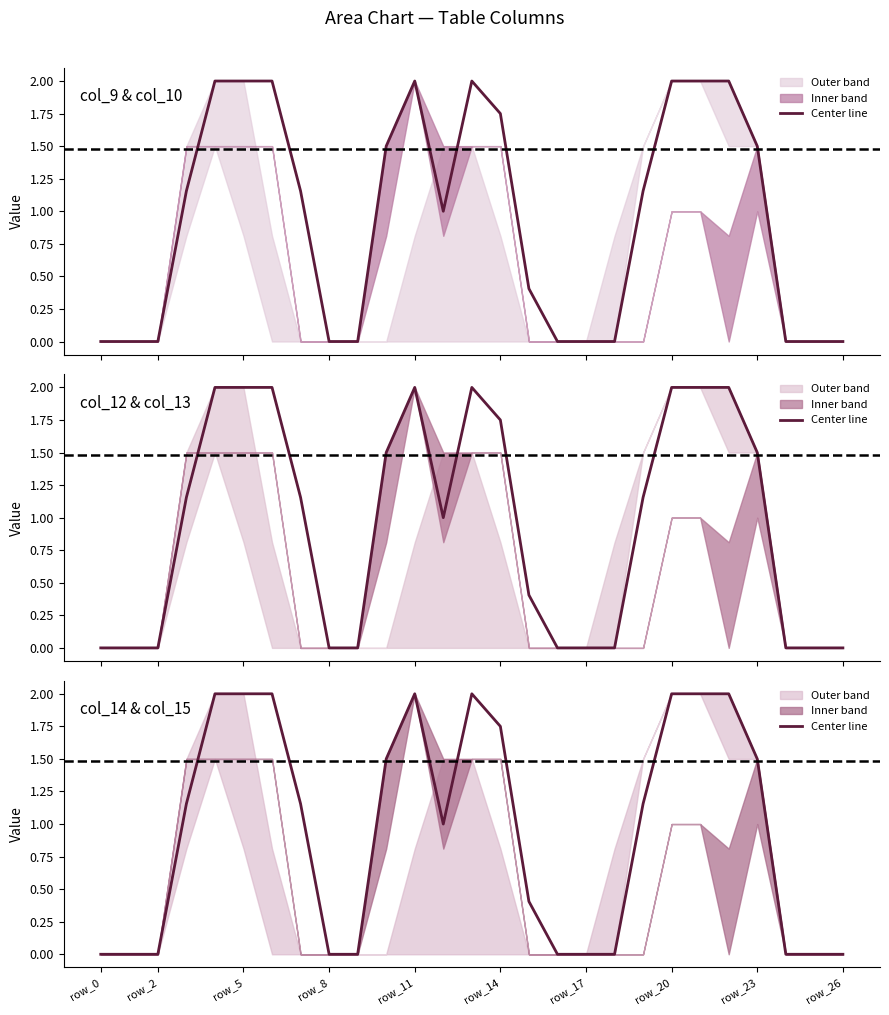

Read the col_9 value at row_22.

2.0